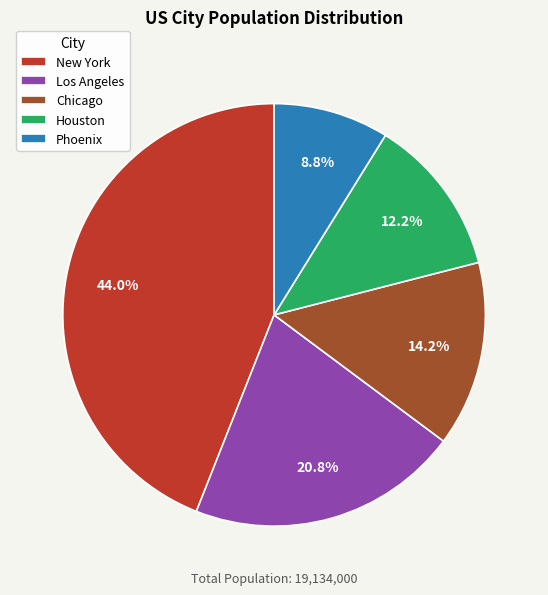

To the nearest percent, what percentage of the pie is Houston?

12%